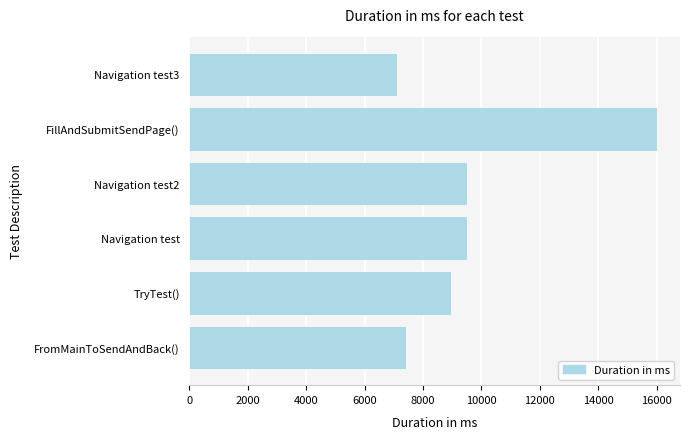

What is the difference between the second highest and minimum values?

2404